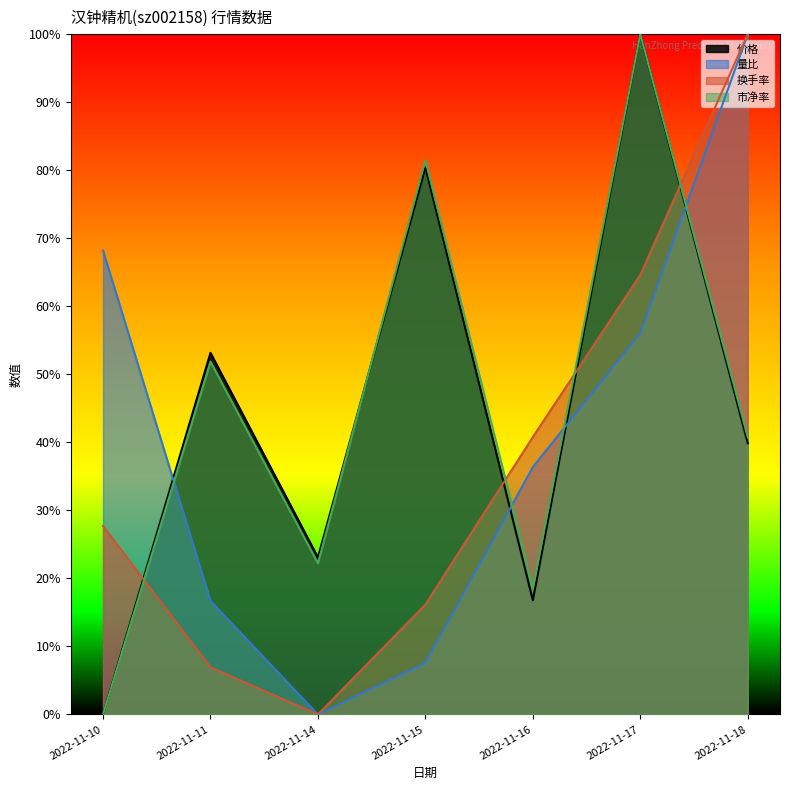

True or false: 价格 and 换手率 cross at least once.

True